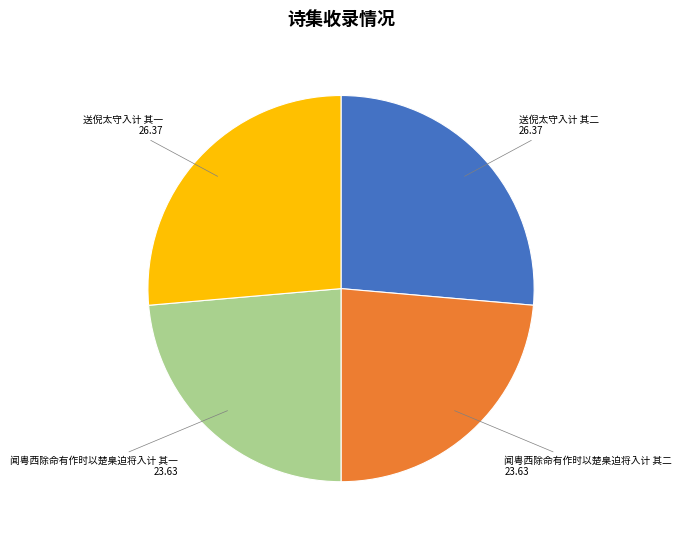

Is it true that 送倪太守入计 其一 is 26% of the pie?

True